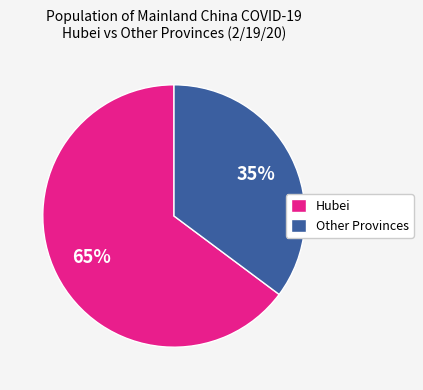

Do Other Provinces and Hubei together represent more than half of the pie?

Yes